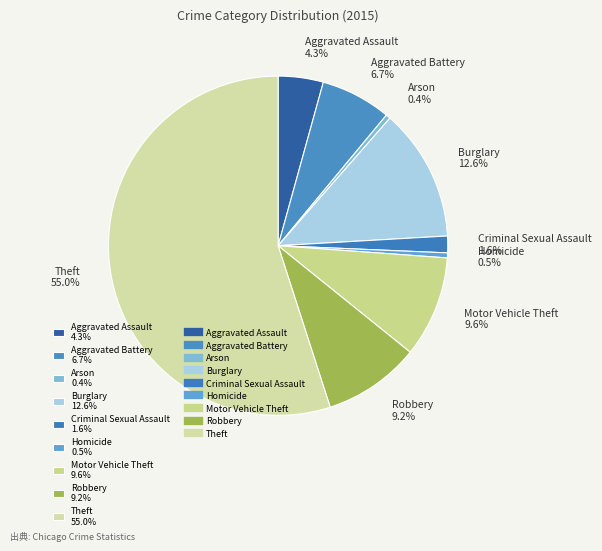

Approximately how many times larger is the value at Motor Vehicle Theft 9.6% compared to Robbery 9.2%?

1.0